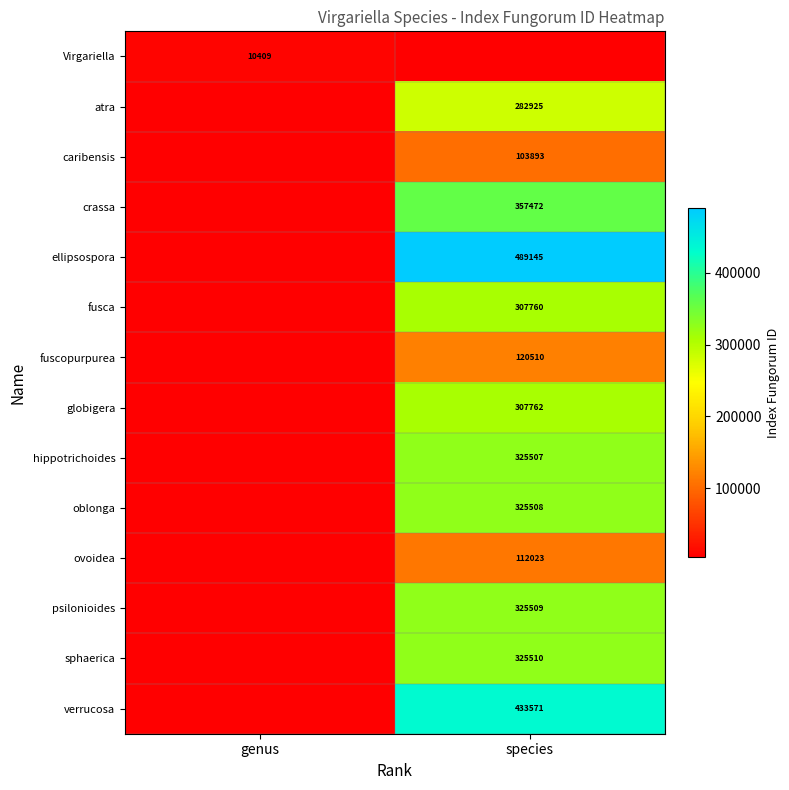

True or false: fuscopurpurea has a value of 63199.9 at species.

False